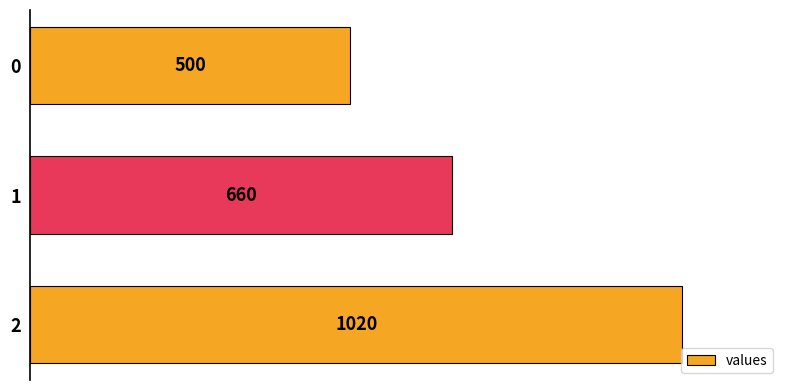

How many values are between 500 and 1020?

3